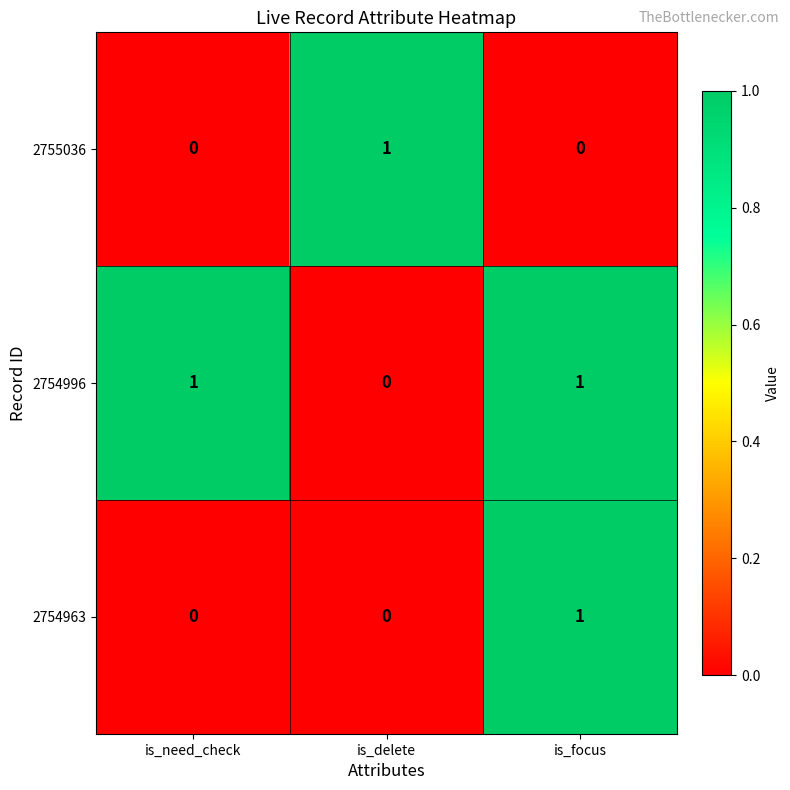

The value of 2754996 at is_need_check is 0. True or false?

False